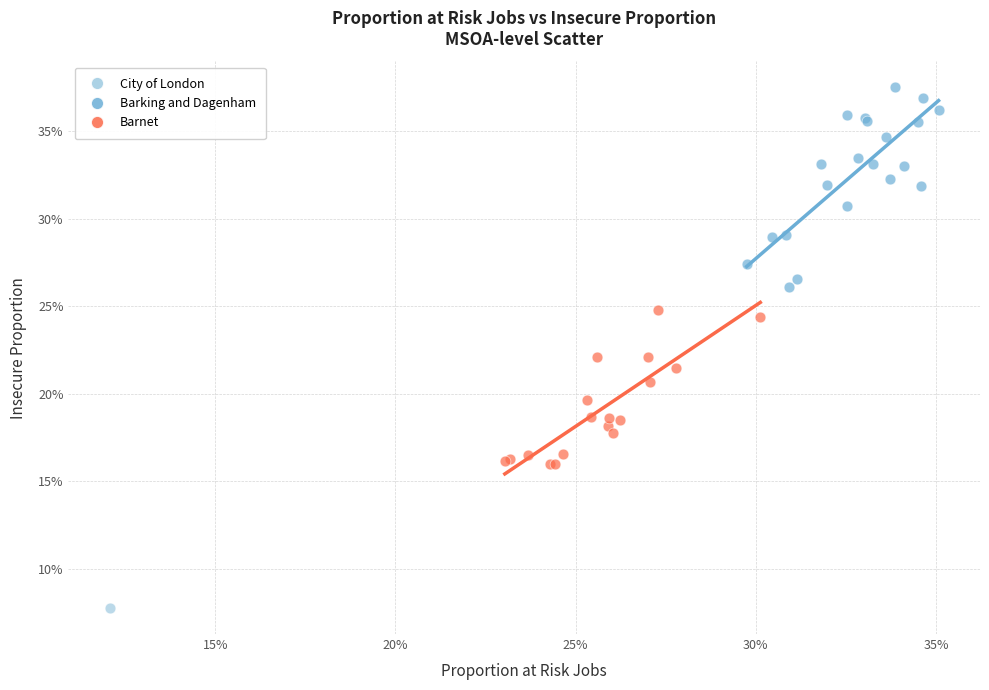

Which series contains the lowest Y value?

City of London